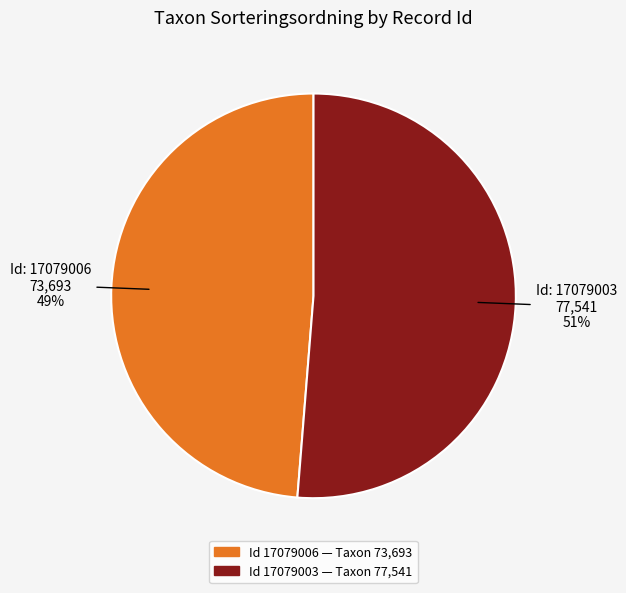

Count the number of slices in the pie.

2